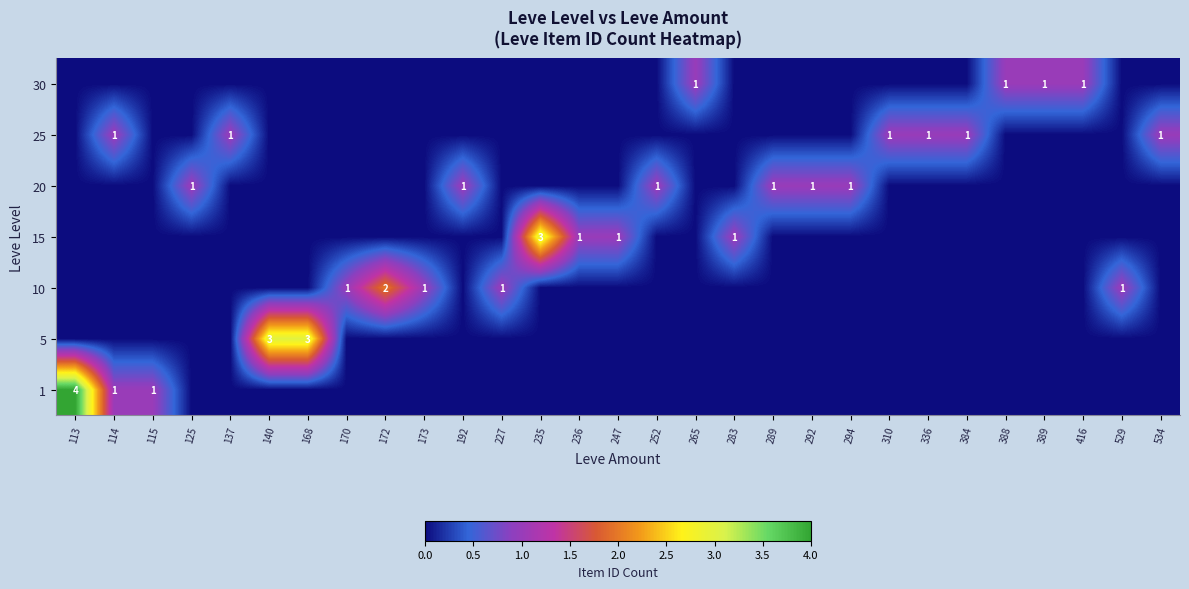

At which category does the chart reach its peak across all series?

113